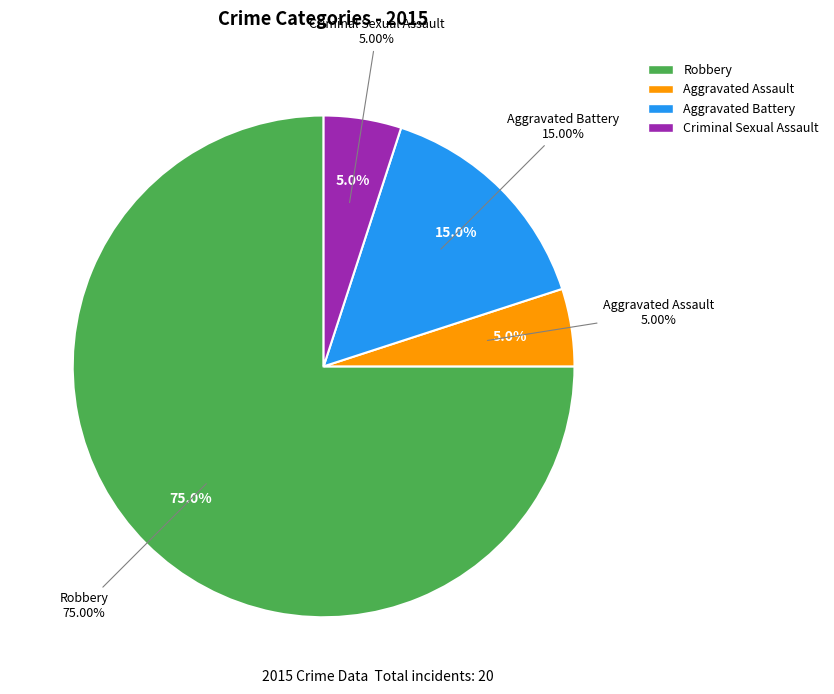

Which slice is the largest?

Robbery